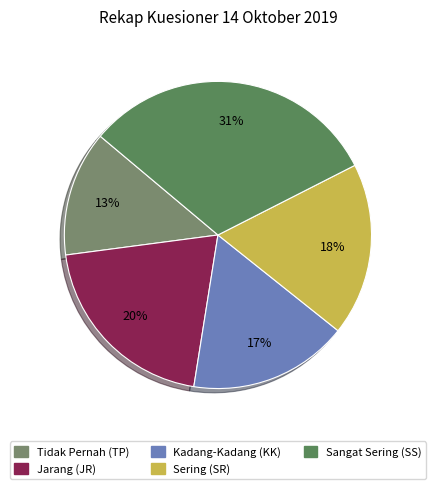

Is Tidak Pernah (TP) the majority of the pie?

No